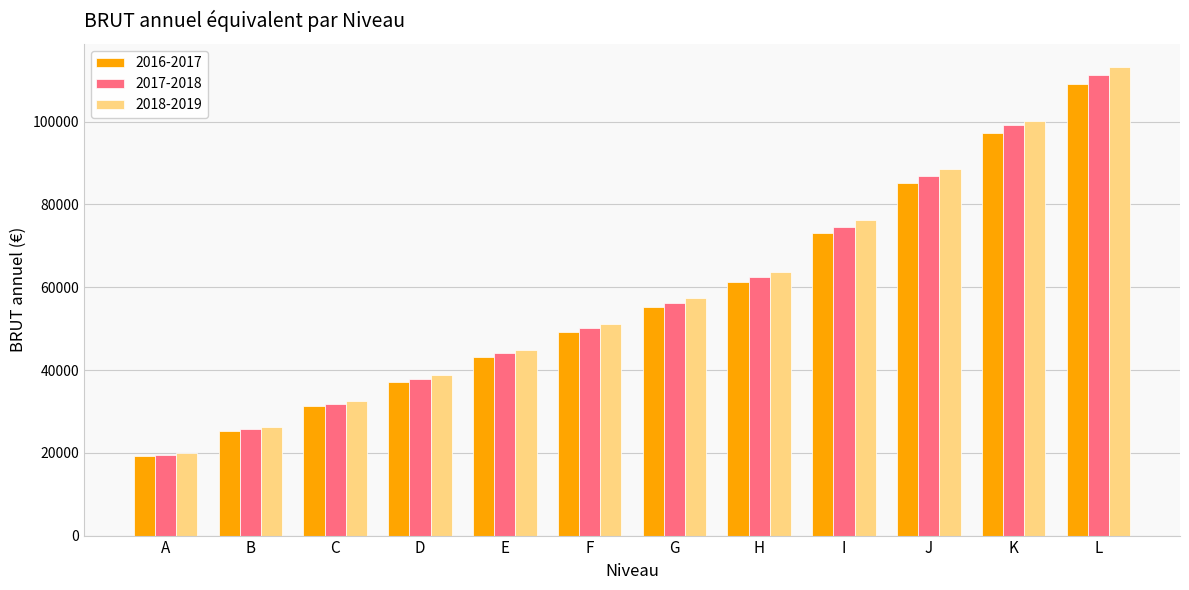

What is the approximate value of 2016-2017 at E?

43200.0